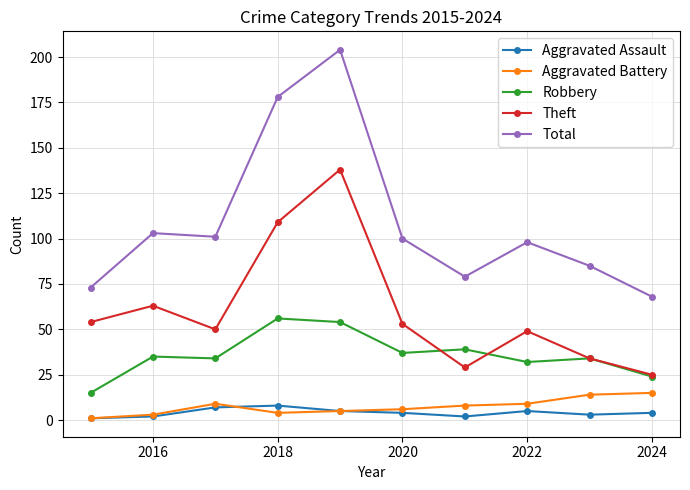

What is the lowest value of the Total series?

68